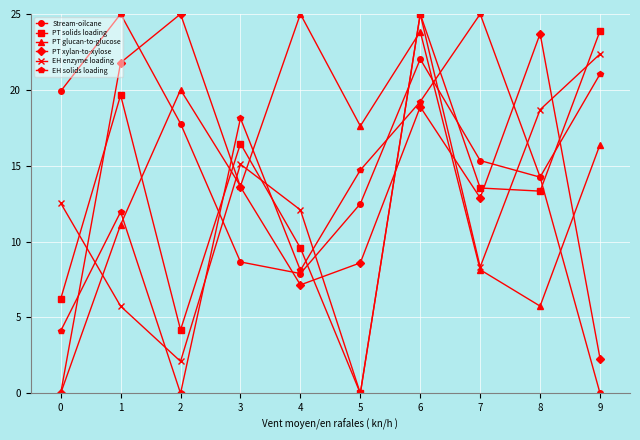

True or false: PT glucan-to-glucose and PT solids loading intersect in this chart.

True